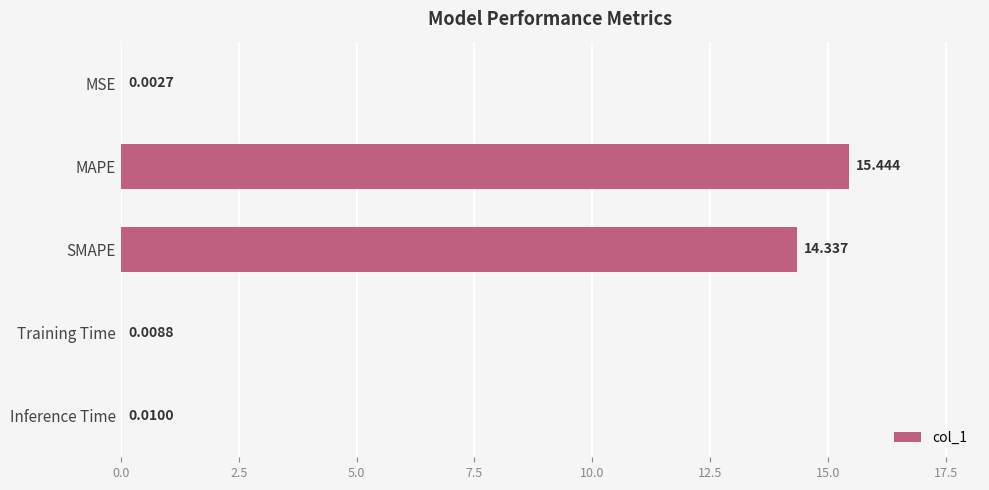

At which label is the value closest to 7?

Inference Time